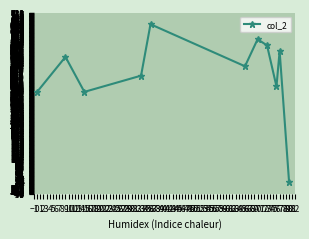

Does the chart have visible grid lines?

Yes